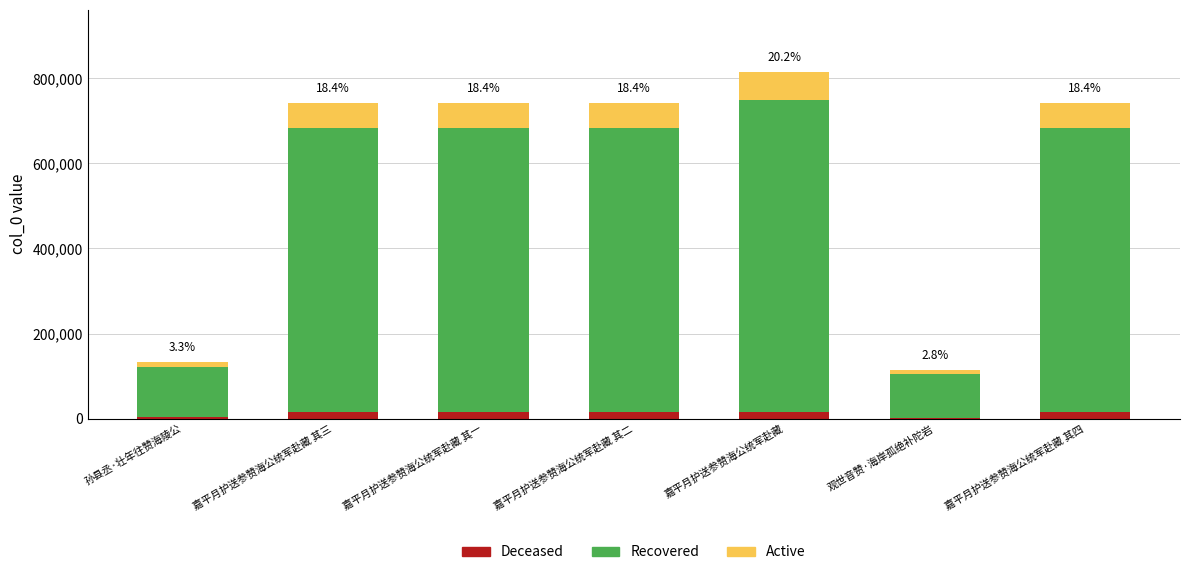

At which category is the sum across all series the highest?

嘉平月护送参赞海公统军赴藏